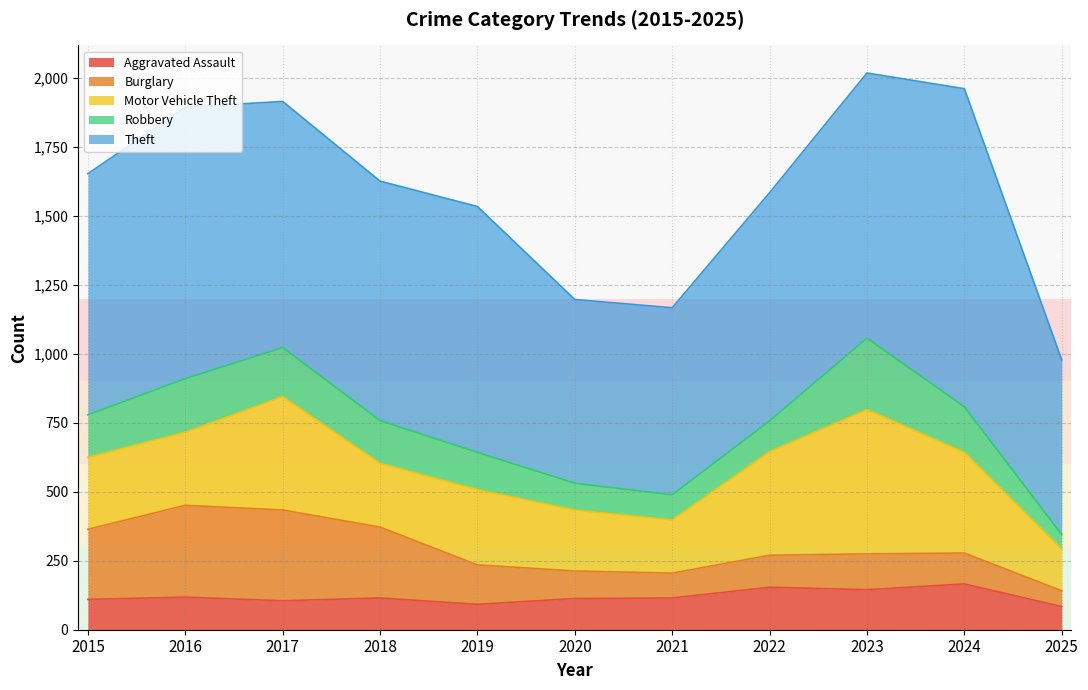

Does the chart display data point markers on the line(s)?

No